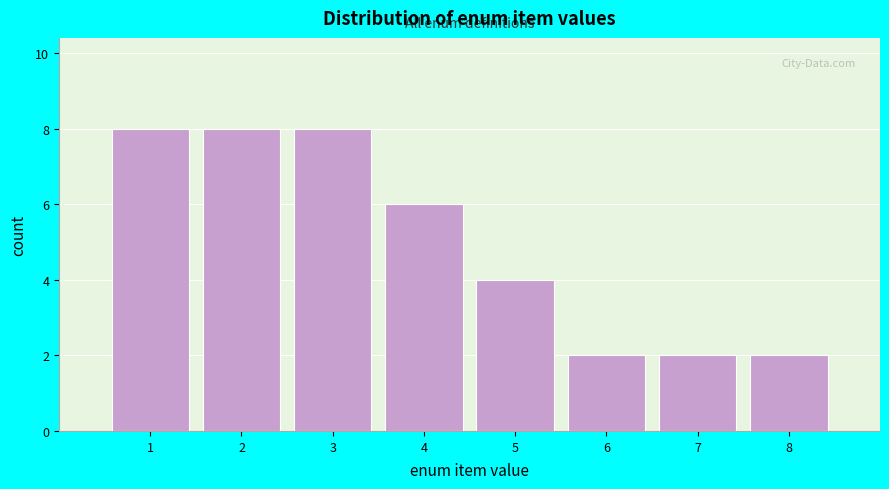

Reading left to right, list every bar in this chart as the range it spans on the x-axis followed by its height. The values are not printed on the chart, so give them approximately, as read against the axis.

0.5 to 1.5: 8
1.5 to 2.5: 8
2.5 to 3.5: 8
3.5 to 4.5: 6
4.5 to 5.5: 4
5.5 to 6.5: 2
6.5 to 7.5: 2
7.5 to 8.5: 2